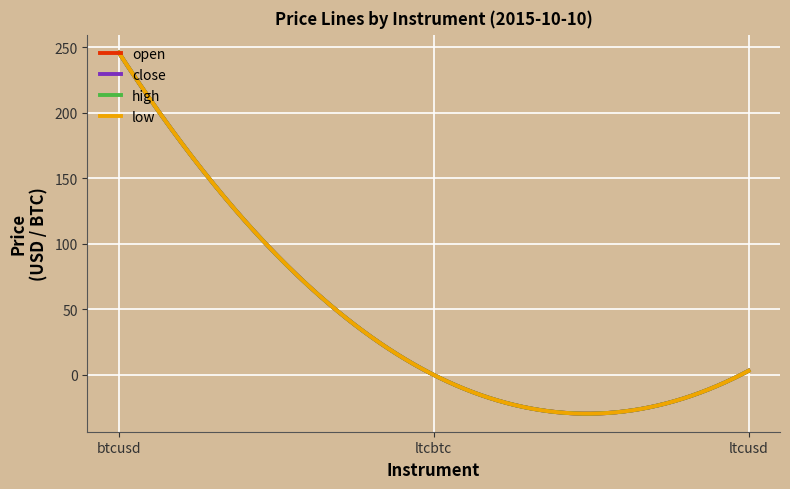

At which category is the sum across all series the highest?

btcusd